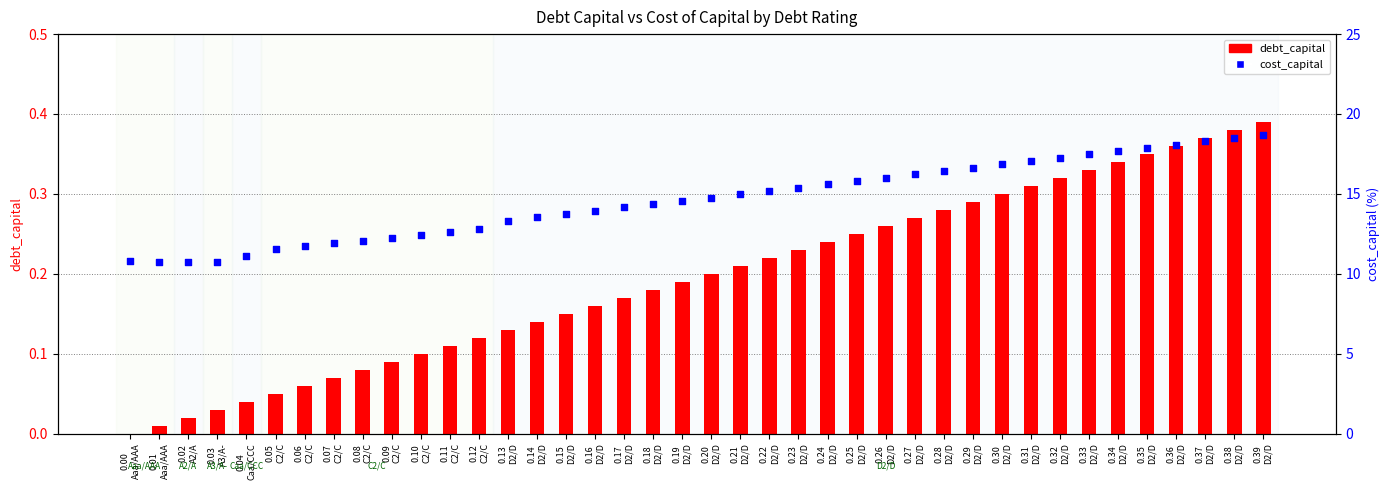

Which series reaches the maximum Y coordinate?

cost_capital